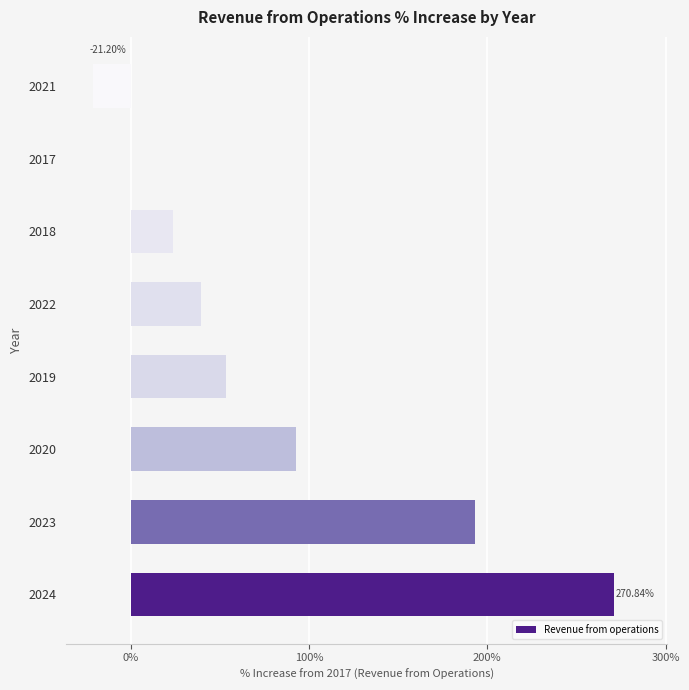

Does the chart contain stacked bars?

No